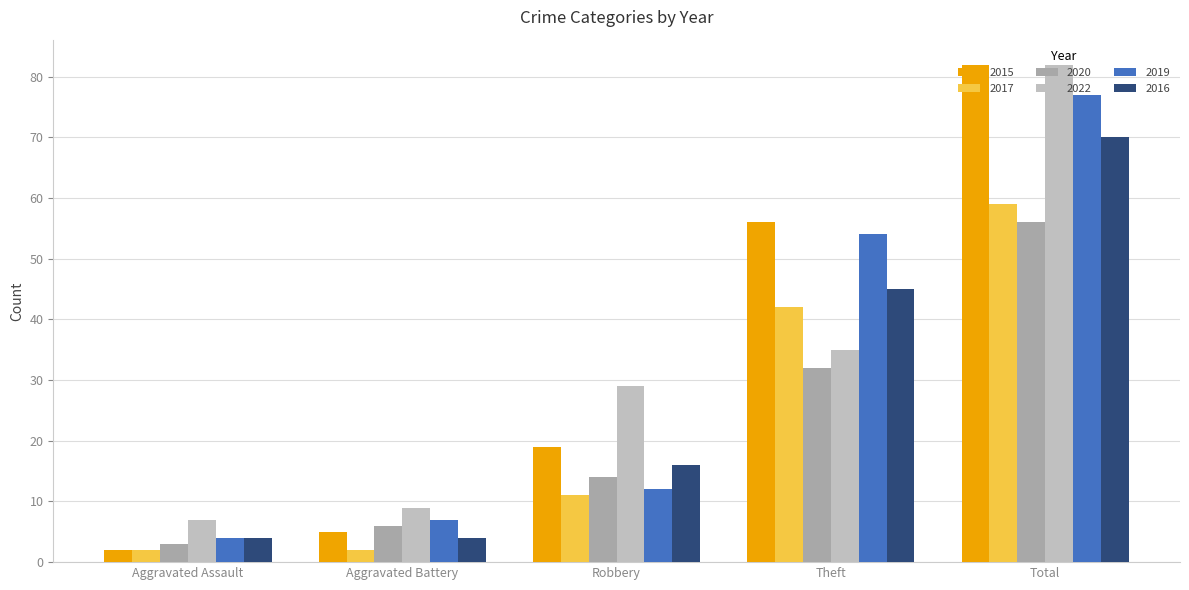

What is the sum of the 2015 values at Total and Theft?

138